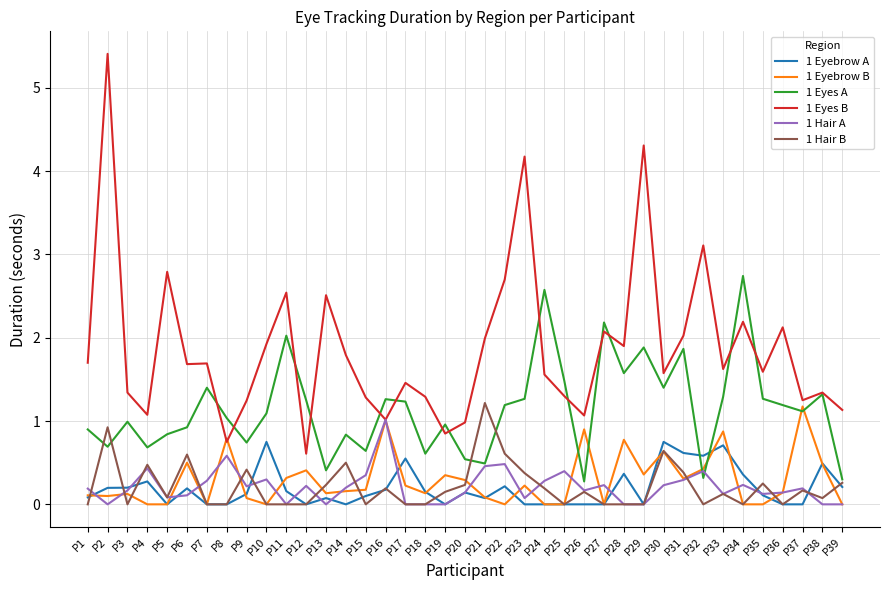

What is the average value of the 1 Eyebrow A series?

0.2